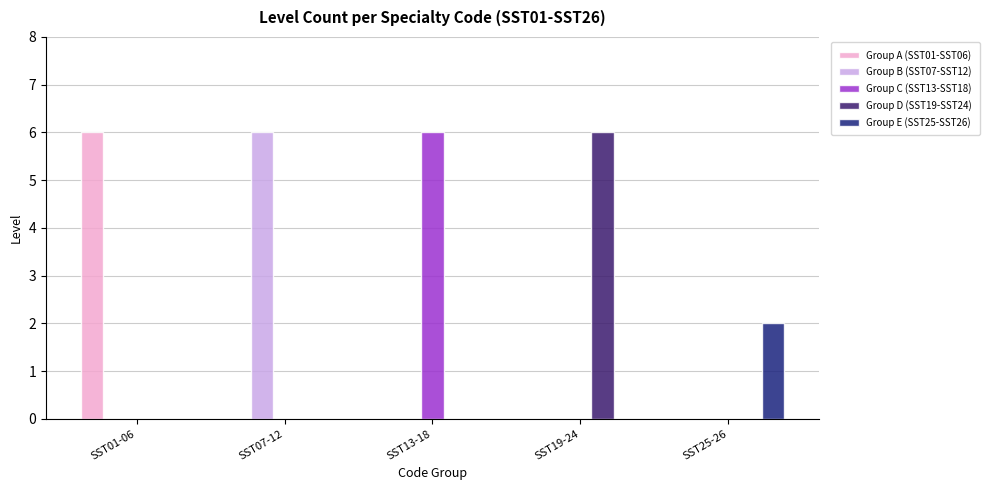

Count the number of data series in this chart.

5